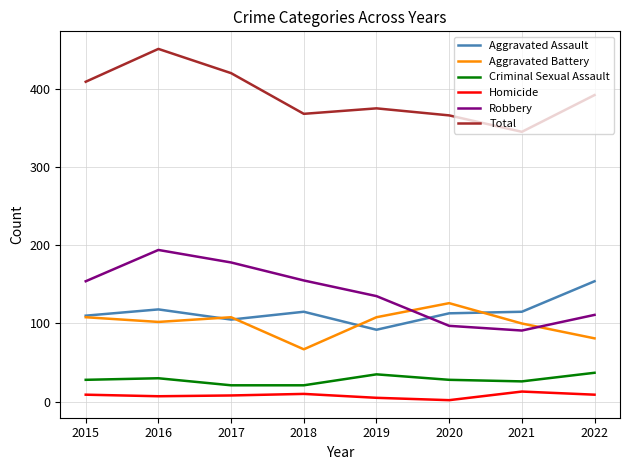

Which series has the widest spread of values?

Total